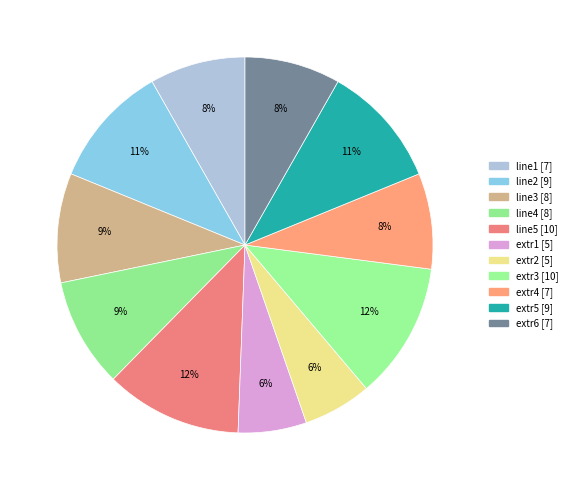

Count the number of slices in the pie.

11